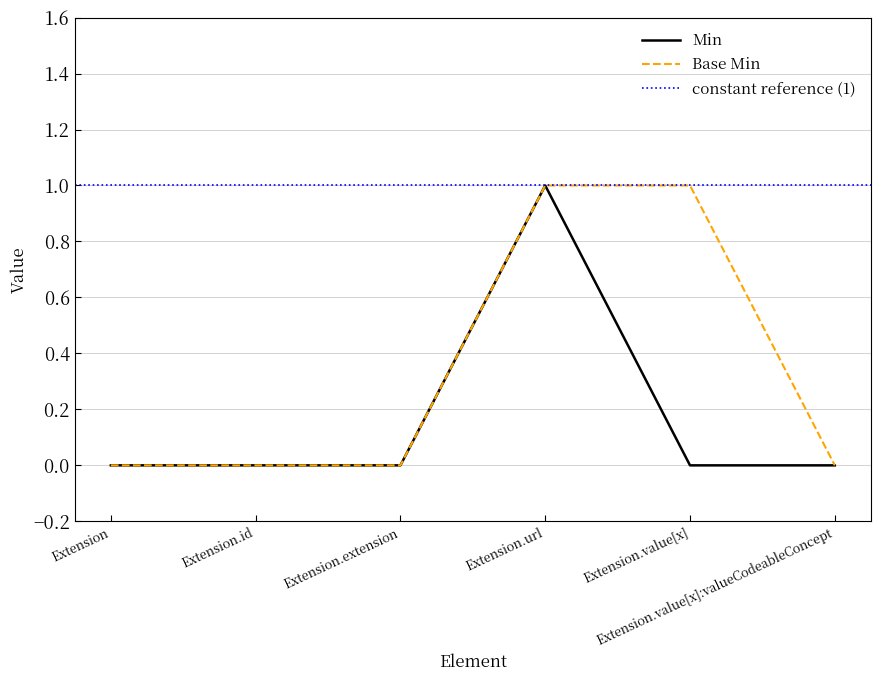

True or false: Base Min and Min cross at least once.

False